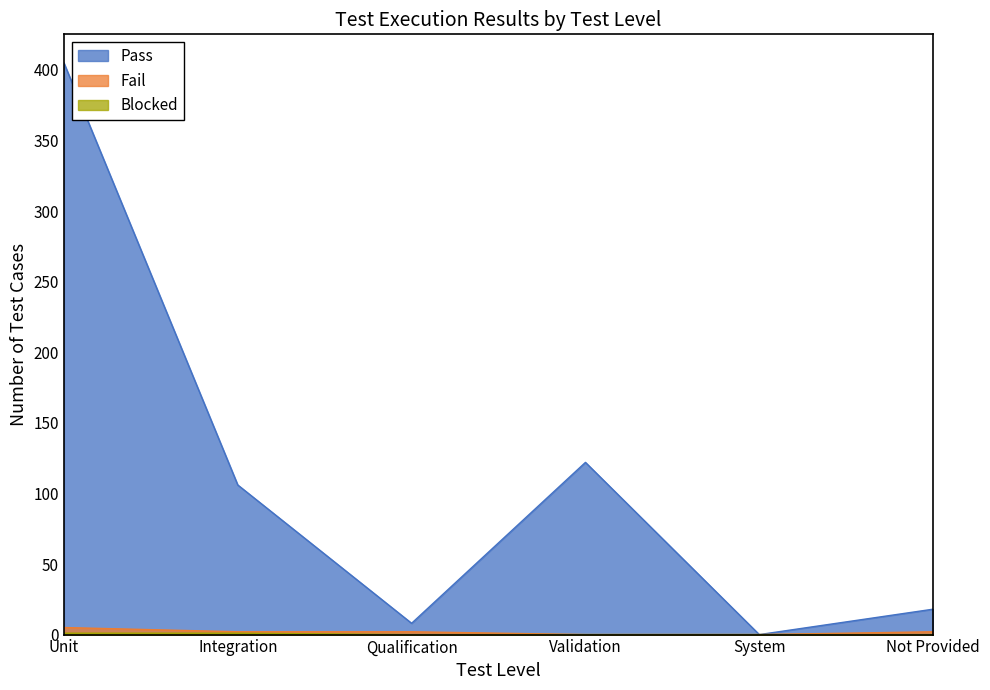

What is the spread (max minus min) of values at Integration?

105